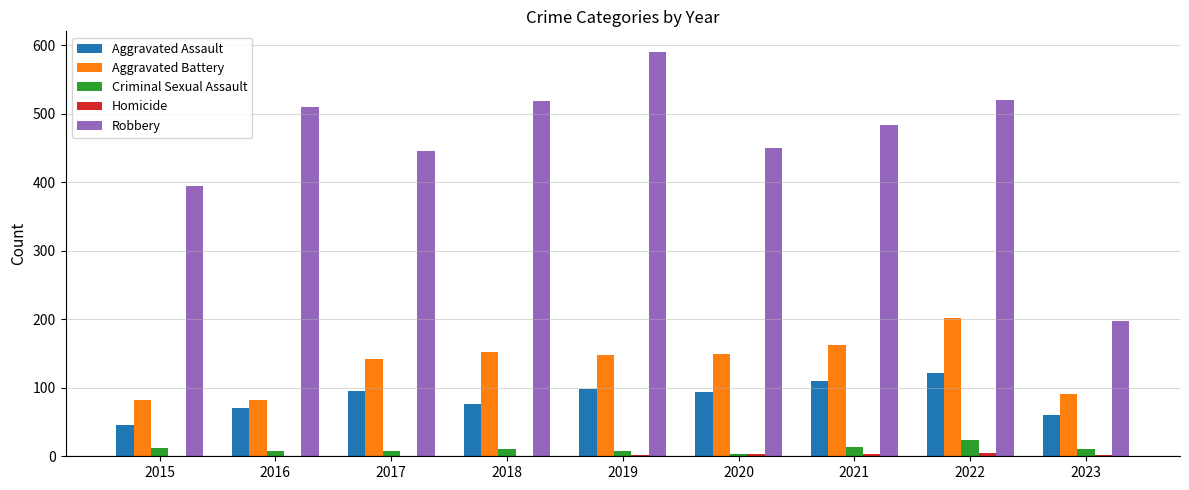

At which category does the chart reach its peak across all series?

2019